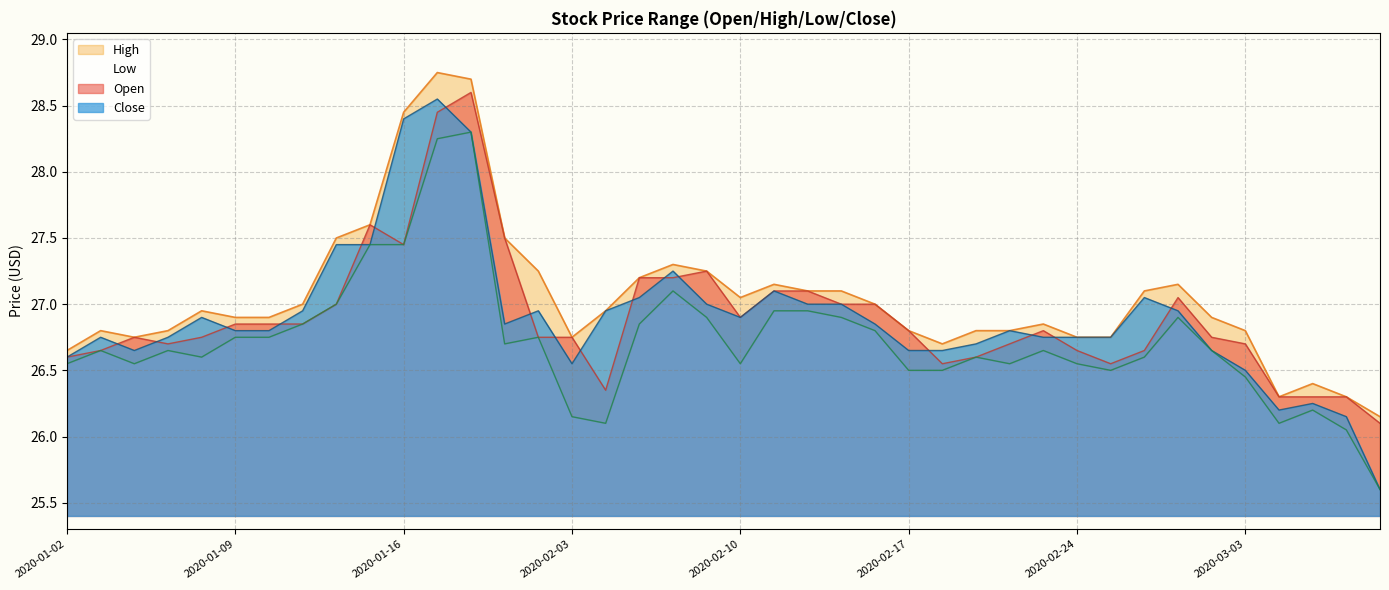

True or false: Open and High cross at least once.

False